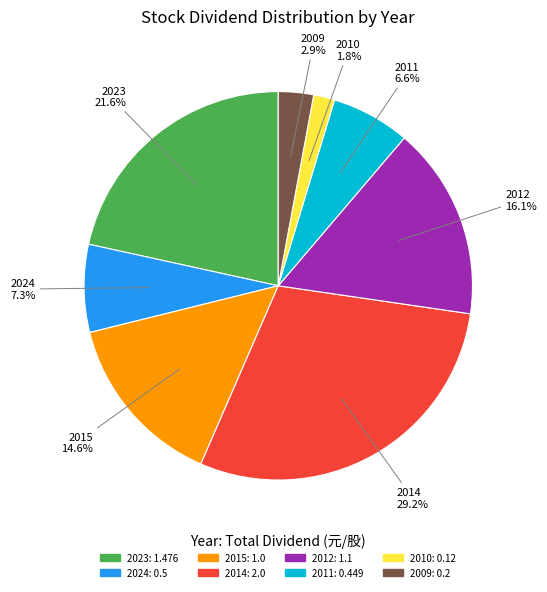

Is there a majority slice in this chart?

No